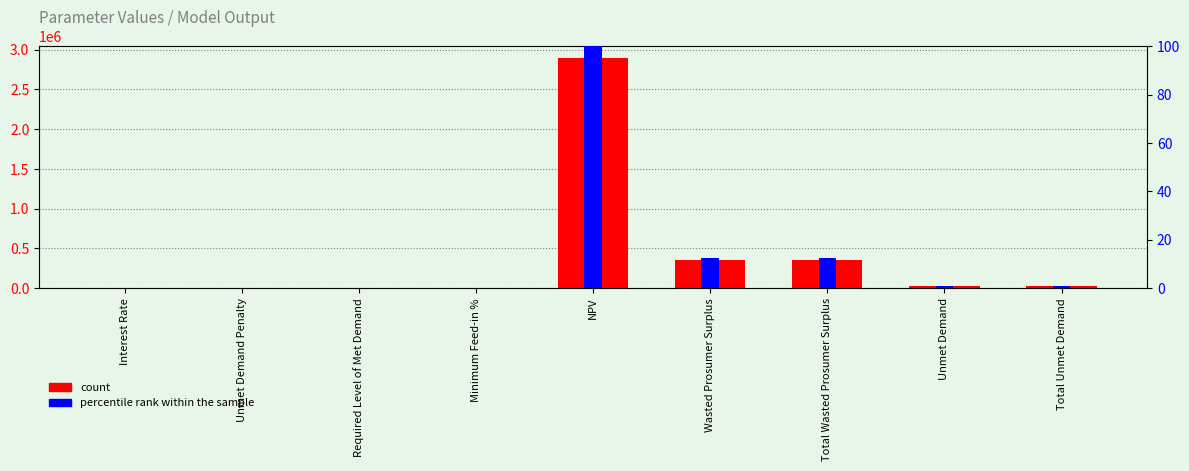

Rank the series by their average value, from lowest to highest.

percentile rank within the sample, count